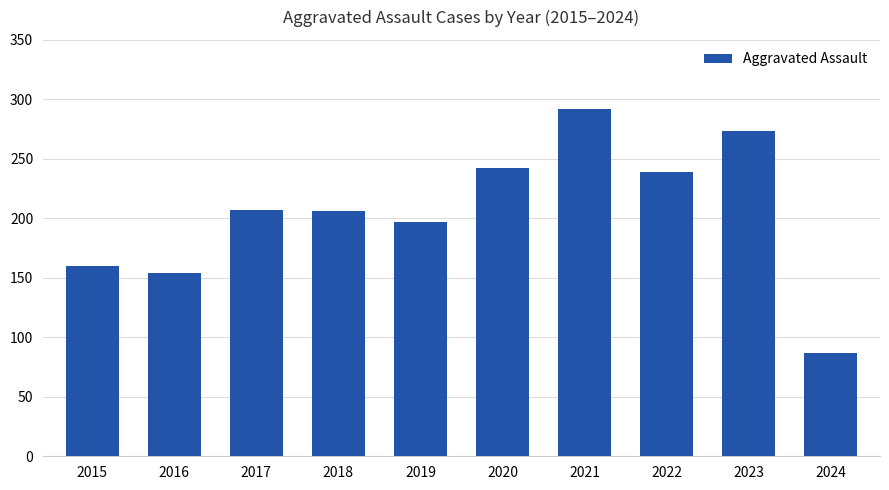

Is it true that the value at 2017 is 207?

True